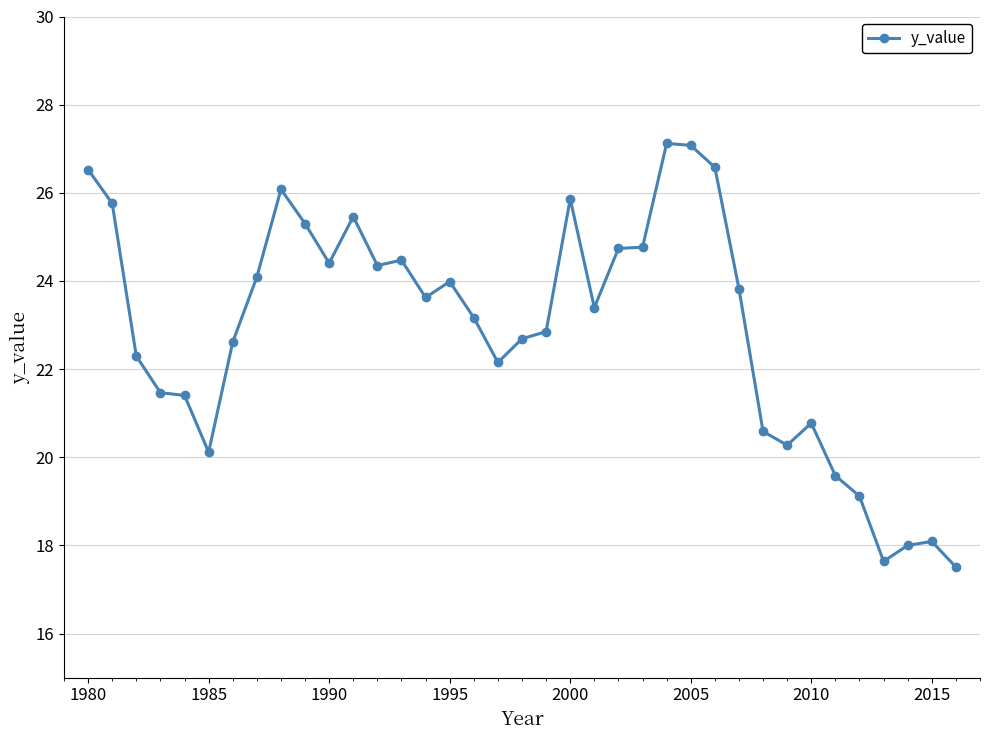

How many lines are shown in the chart?

1